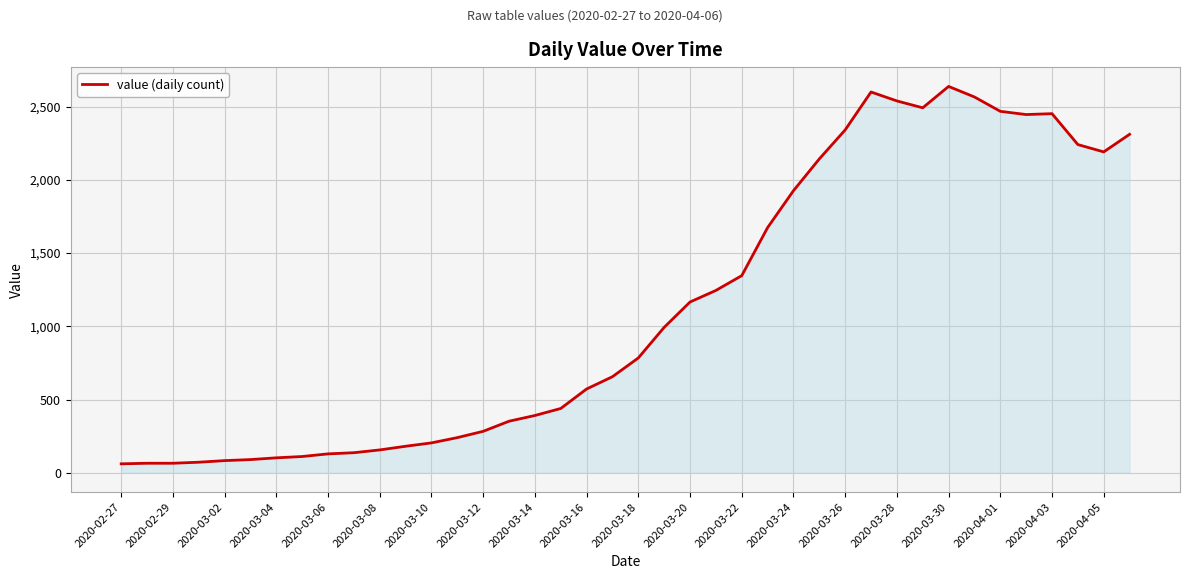

Count the number of categories in the chart.

40